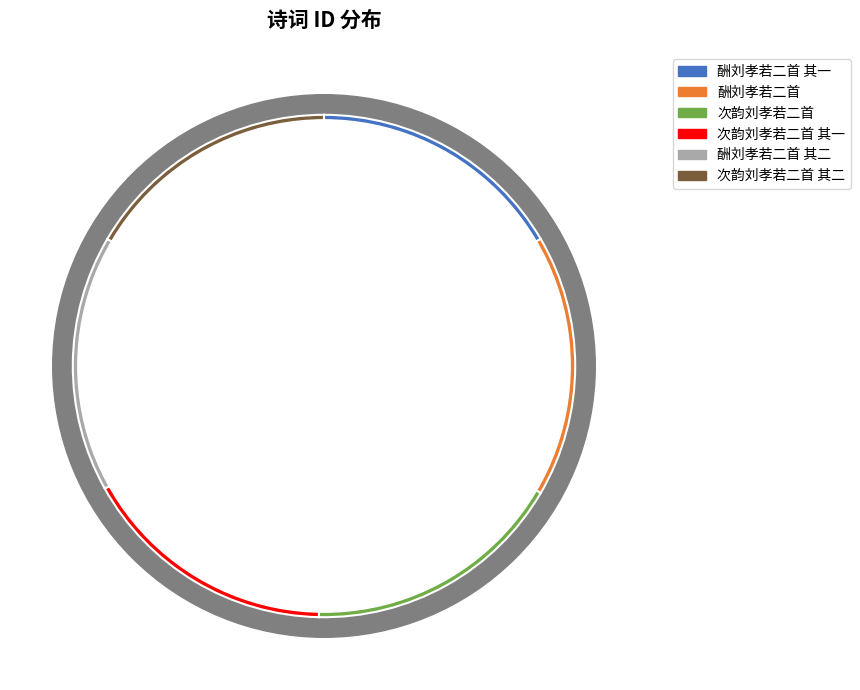

Does 酬刘孝若二首 represent more than half of the total?

No